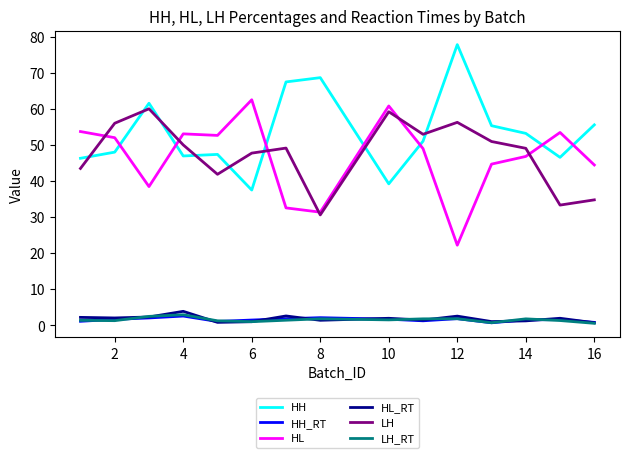

Which series has the largest total across all categories?

HH